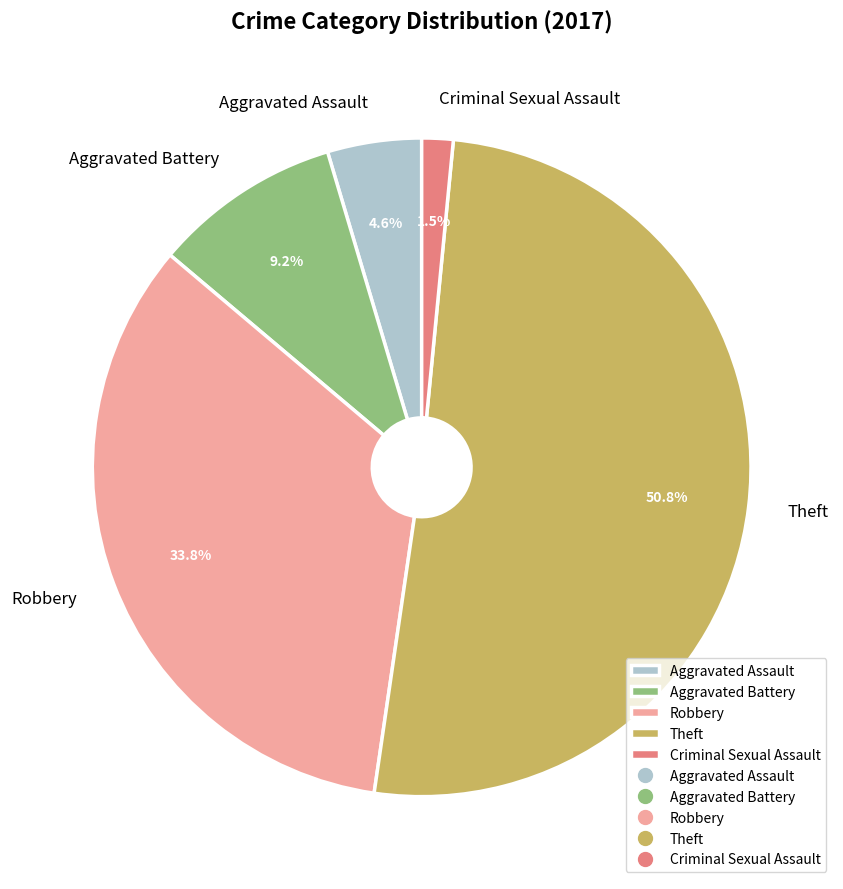

What percentage is the Robbery slice, to the nearest percent?

34%